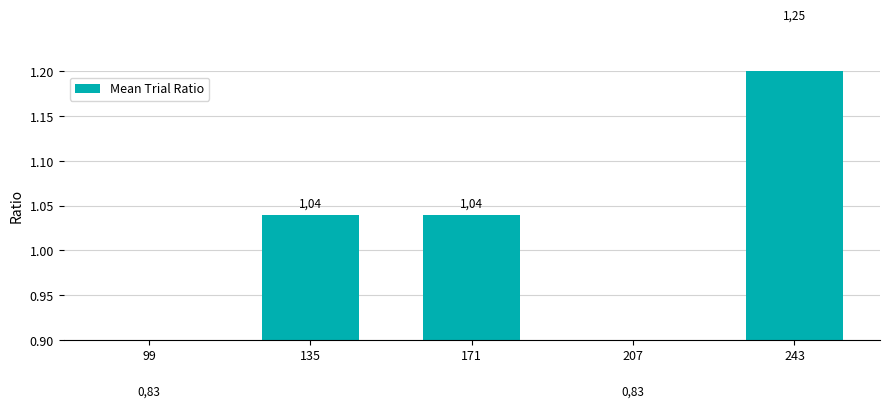

What is the approximate value at 207?

0.8